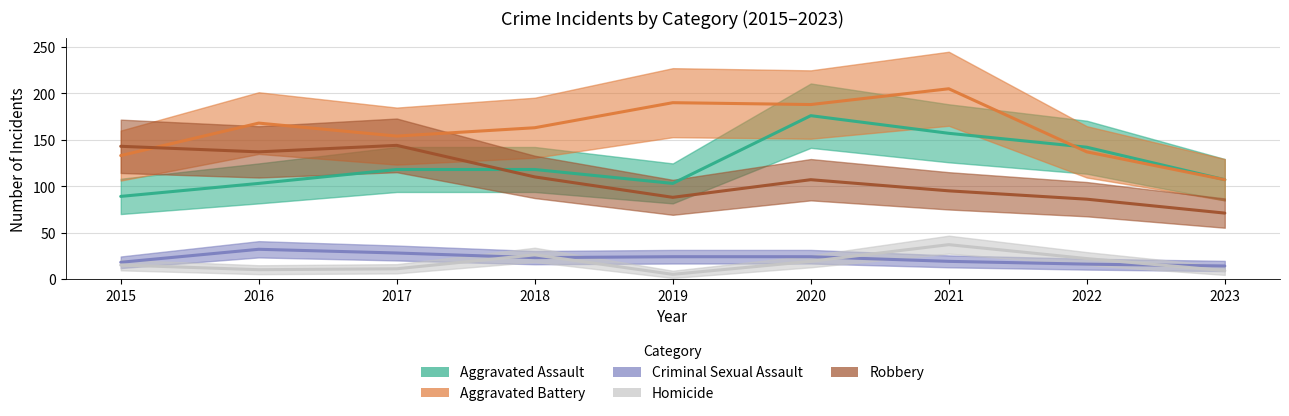

List the labels in order of Robbery value, largest first.

2017, 2015, 2016, 2018, 2020, 2021, 2019, 2022, 2023